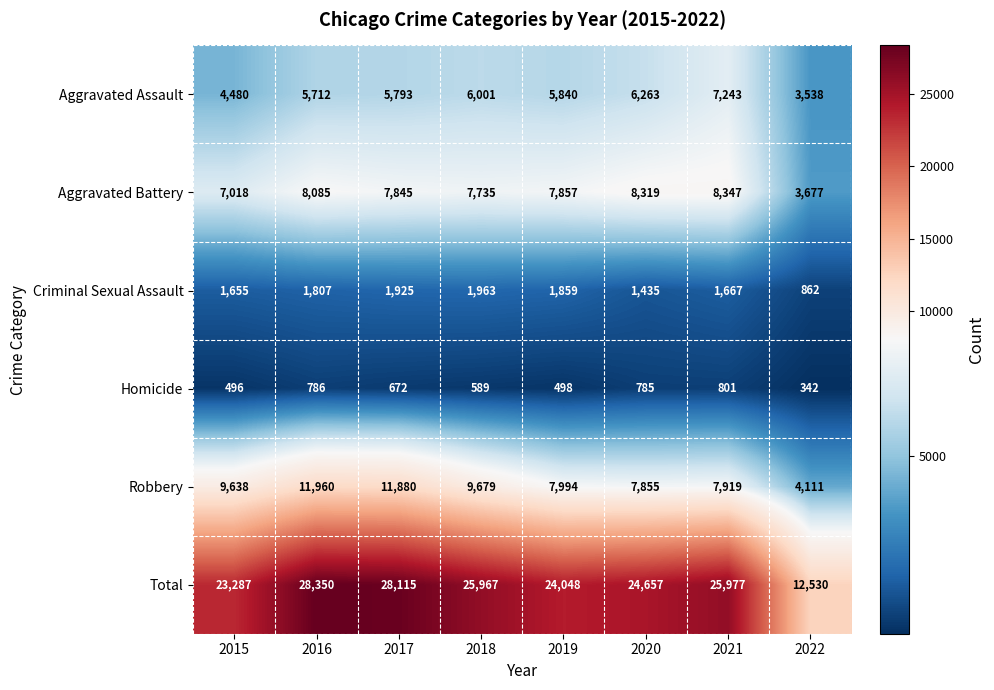

Count the number of categories in the chart.

8